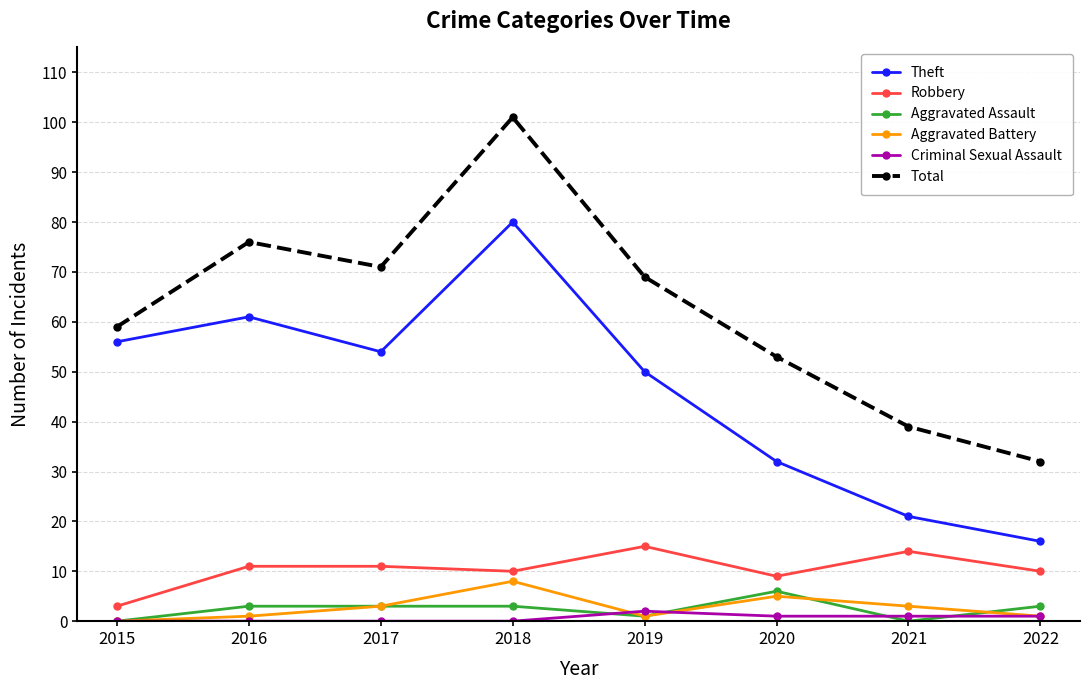

Which series has the largest range (max minus min)?

Total